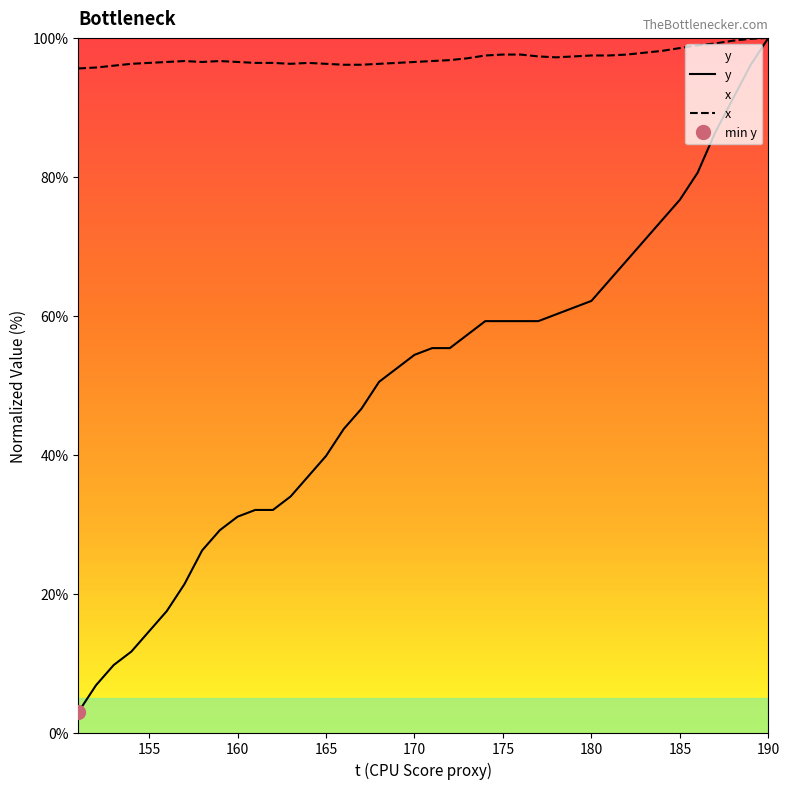

True or false: x has a value of 100.0 at 190.

True